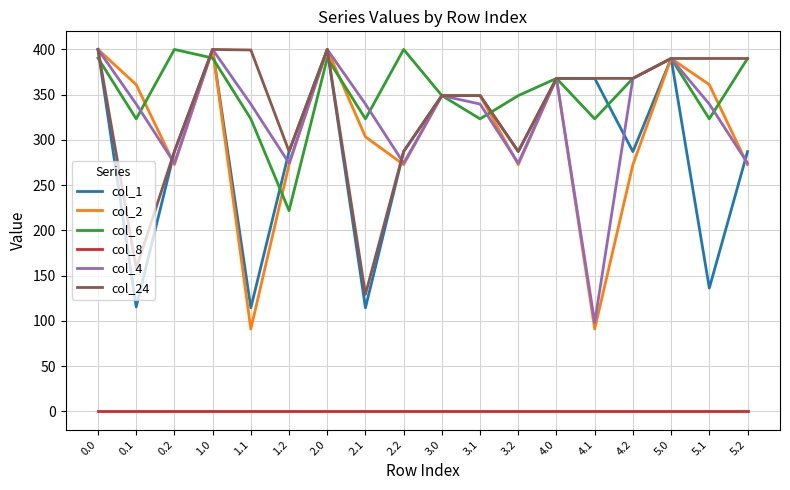

At 5.1, list the series in order from smallest to largest.

col_8, col_1, col_6, col_4, col_2, col_24